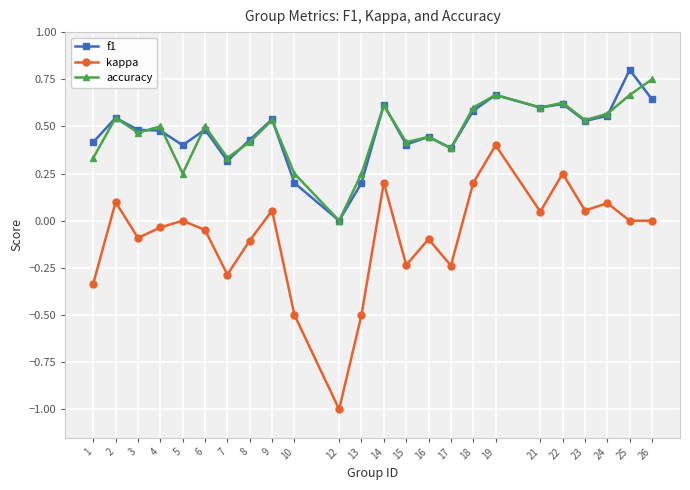

How many data points in f1 are above 0?

23